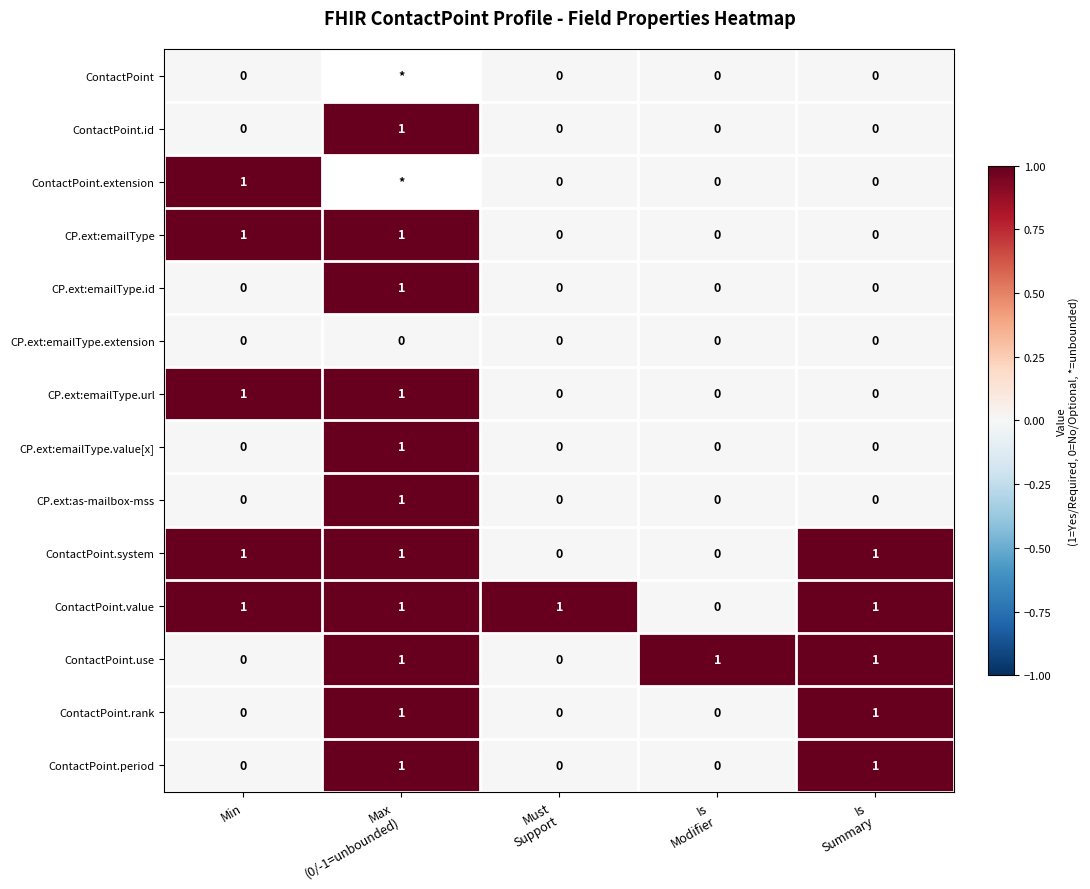

How many CP.ext:emailType.value[x] values are between 0 and 1?

5